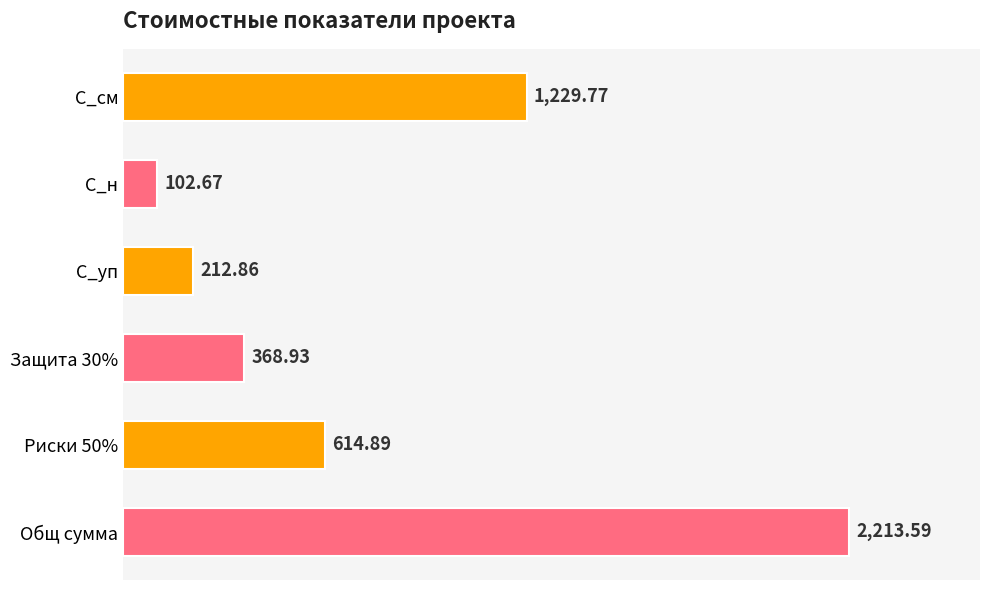

Rank the categories by value from lowest to highest.

С_н, С_уп, Защита 30%, Риски 50%, С_см, Общ сумма